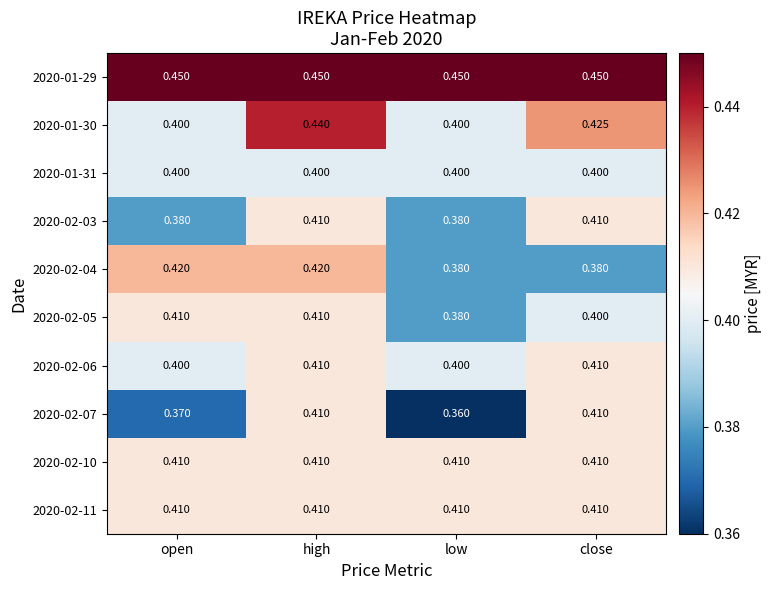

At which category is the sum across all series the highest?

high